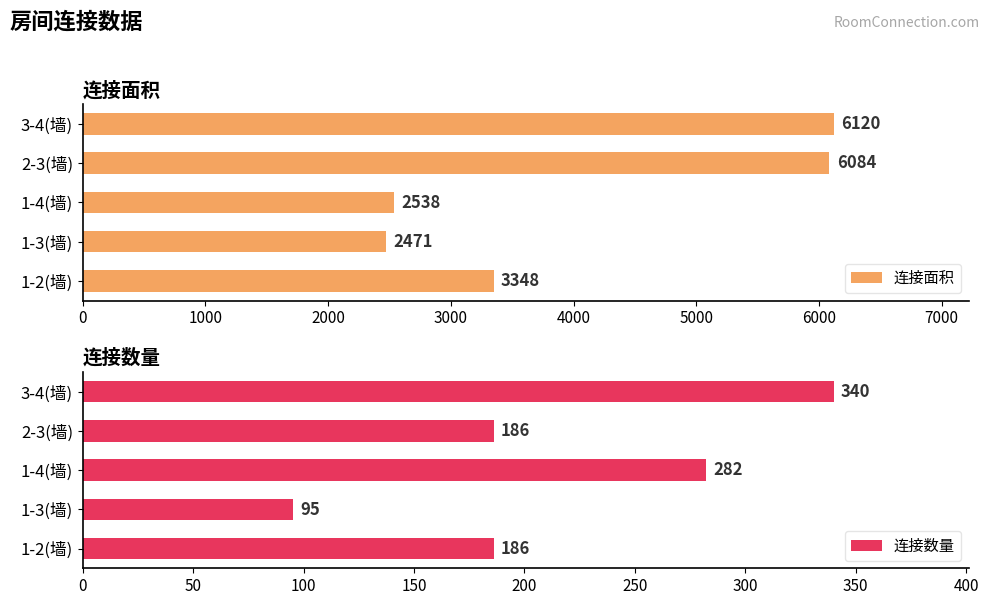

What is the sum of the 连接面积 values at 1-3(墙) and 2-3(墙)?

8555